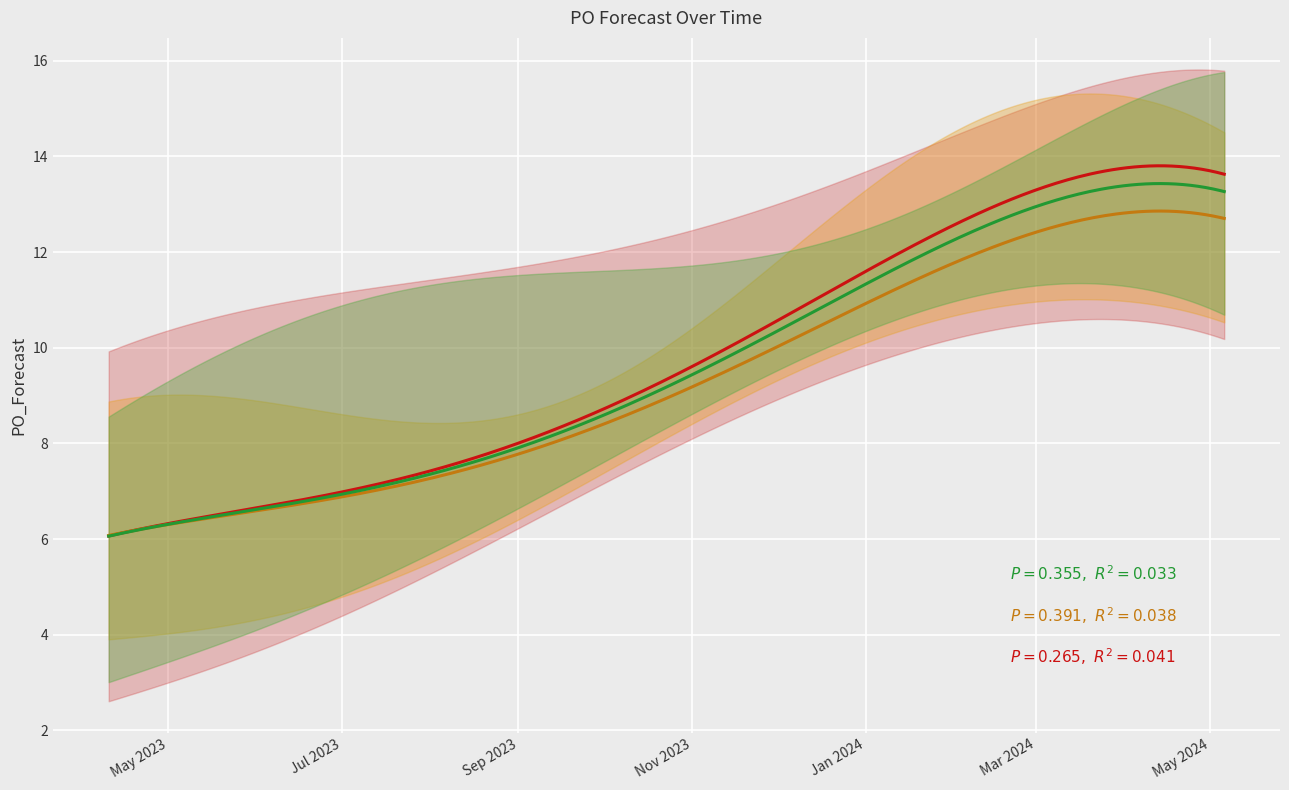

What position from the right is 2024-04-08?

5